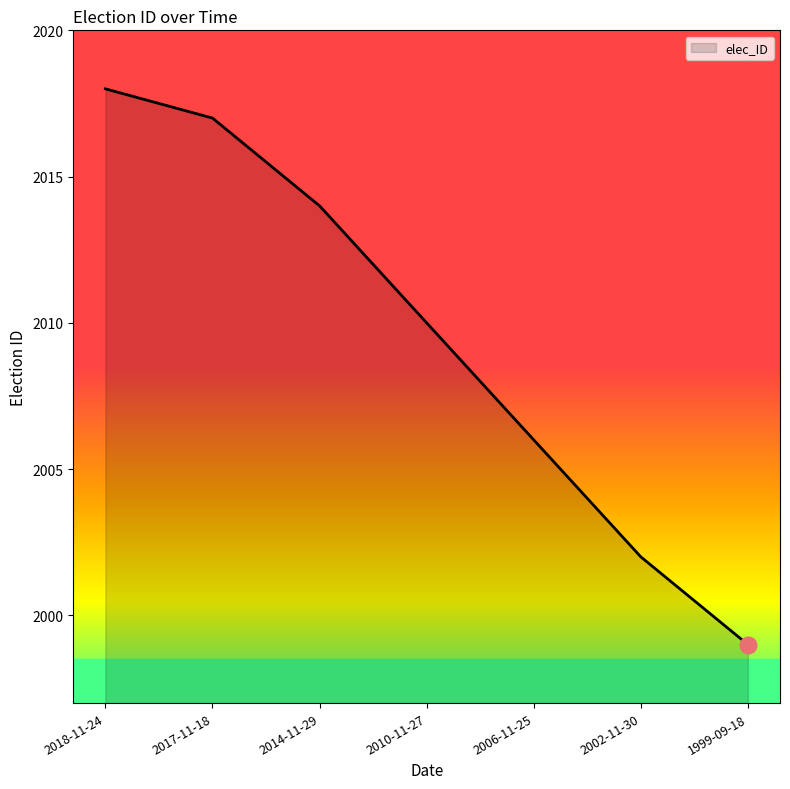

Reading left to right, what are all the values shown in this chart?

2018	2017	2014	2010	2006	2002	1999